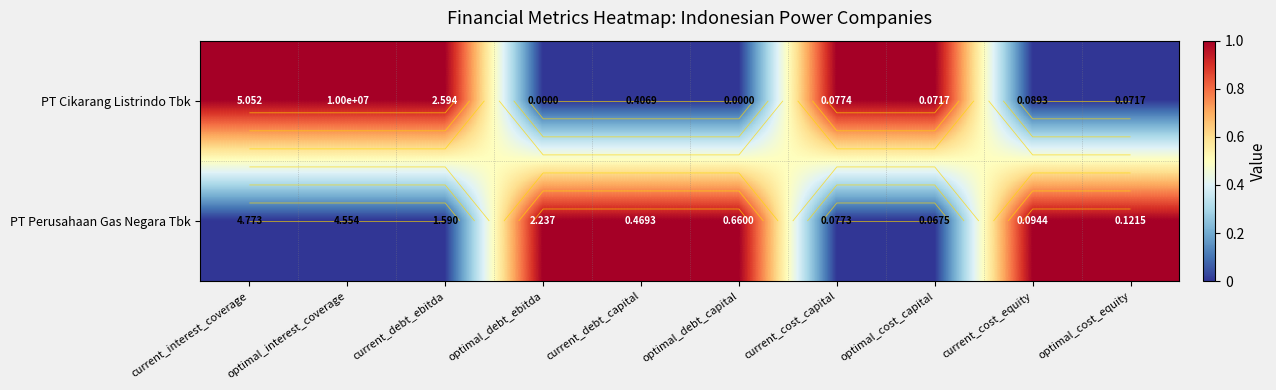

At optimal_debt_ebitda, list the series in order from largest to smallest.

PT Perusahaan Gas Negara Tbk, PT Cikarang Listrindo Tbk